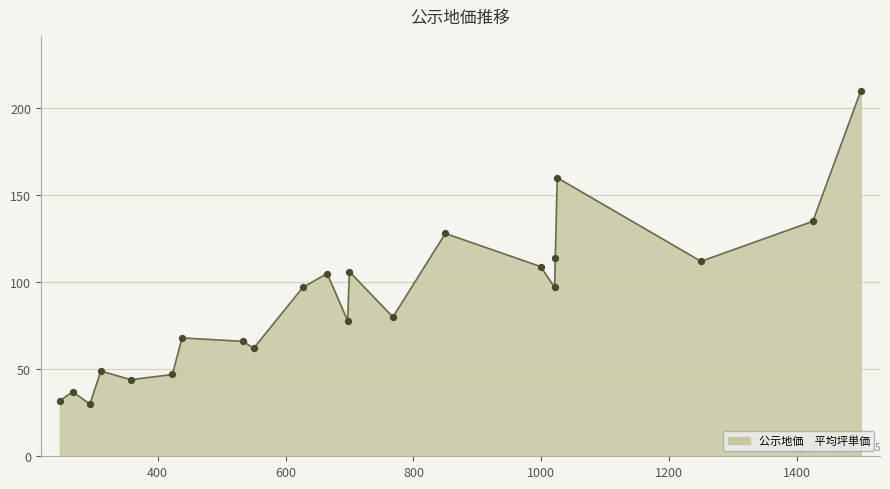

What is the greatest value displayed?

210